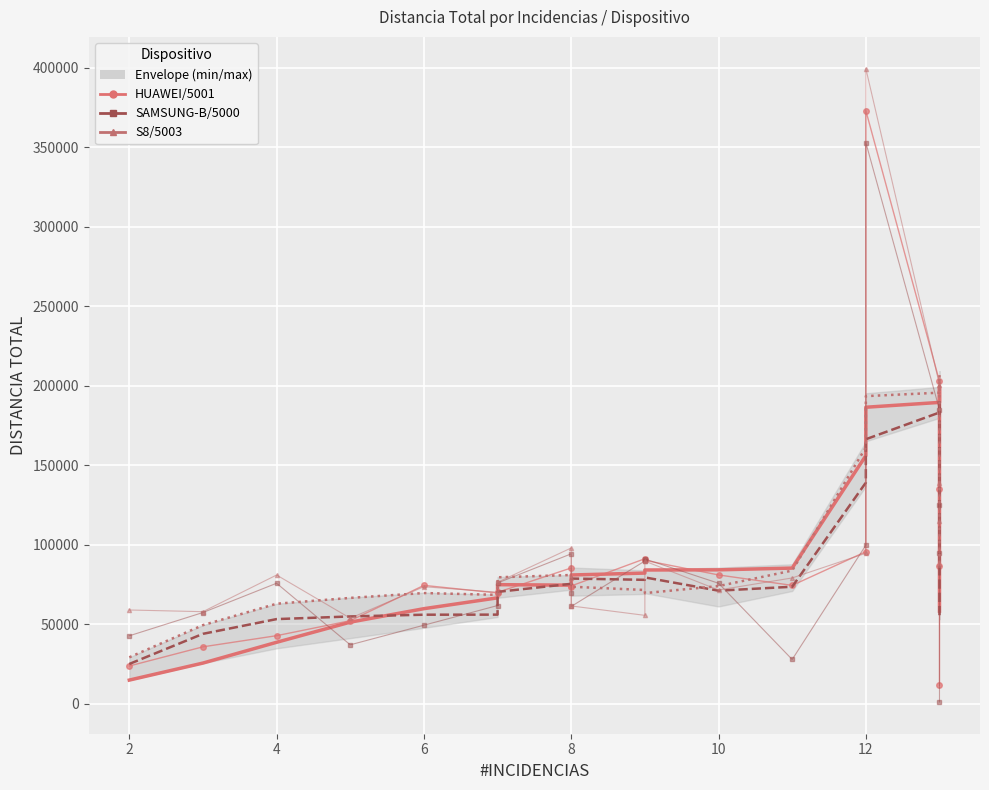

The SAMSUNG-B/5000 series shows 21575.1 at 8. True or false?

False